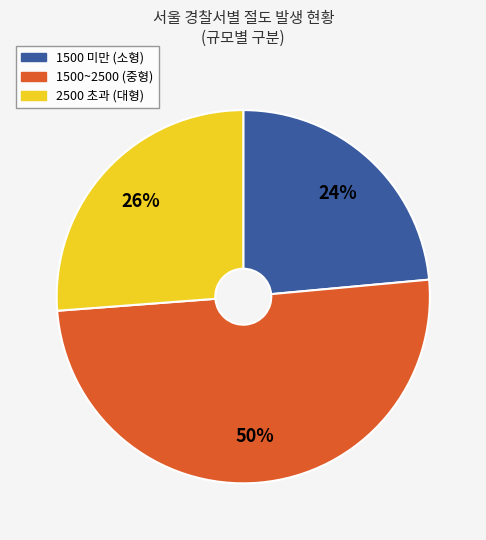

To the nearest percent, what is the average slice percentage?

33%